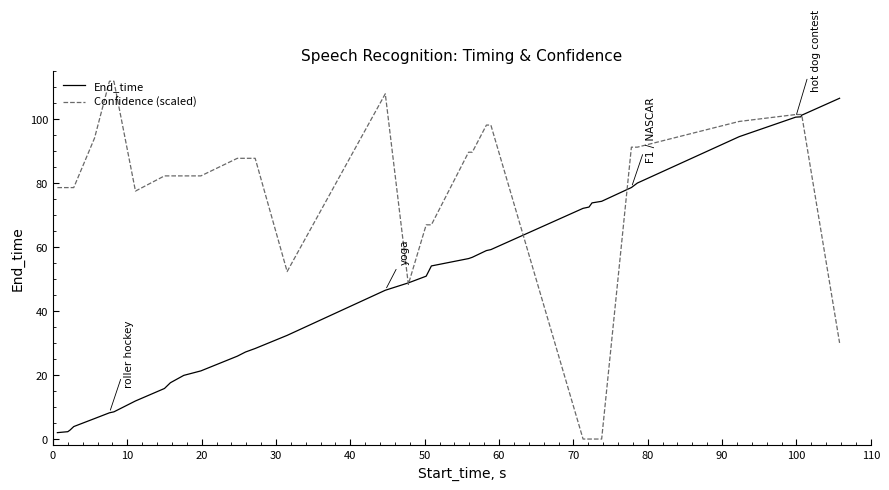

Rank the series by their maximum value, from lowest to highest.

End_time, Confidence (scaled)